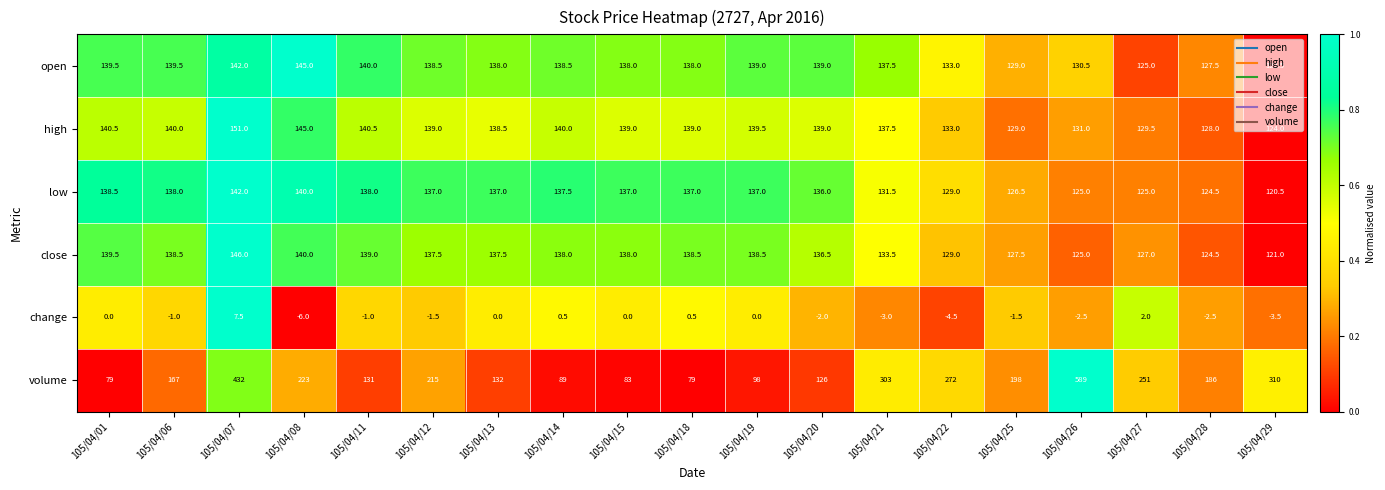

Which series has the largest range (max minus min)?

volume